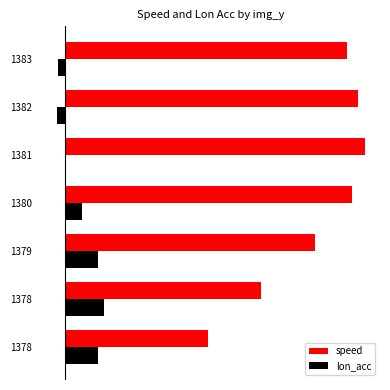

Rank the categories by speed value from lowest to highest.

1378, 1378, 1379, 1383, 1380, 1382, 1381